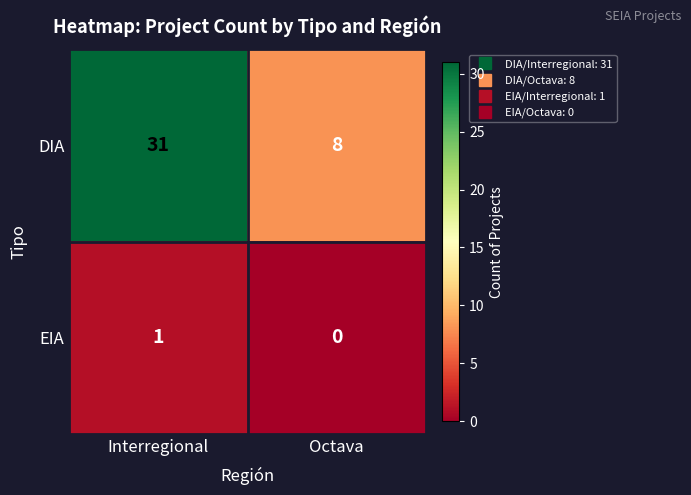

The value of EIA at Interregional is 1. True or false?

True